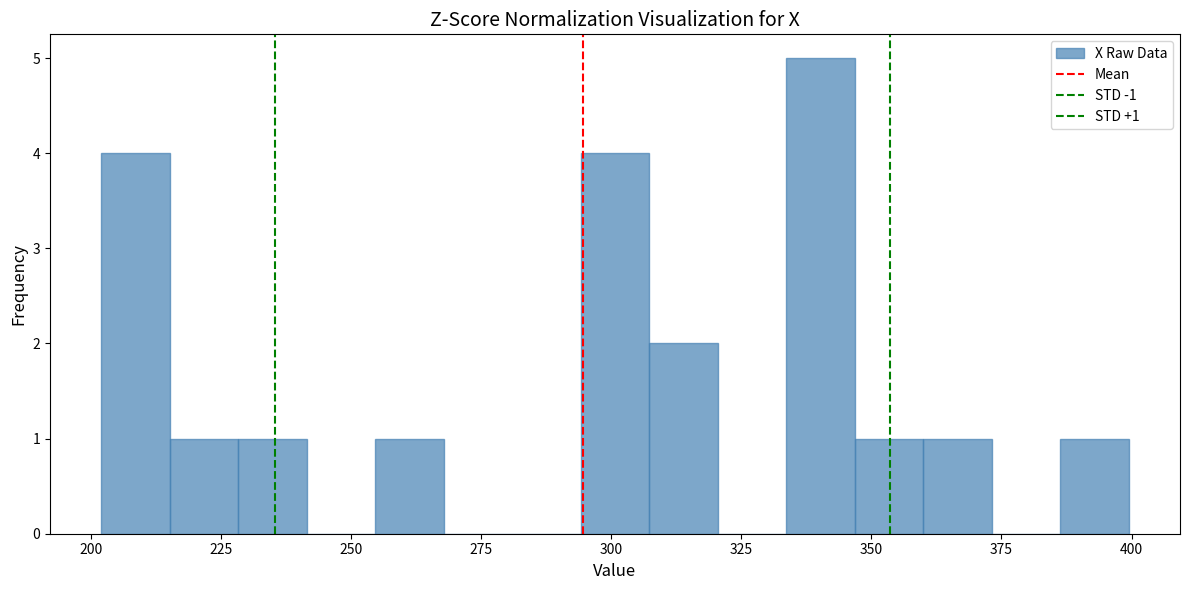

Read against the x-axis, roughly where is the centre of the tallest bar?

340